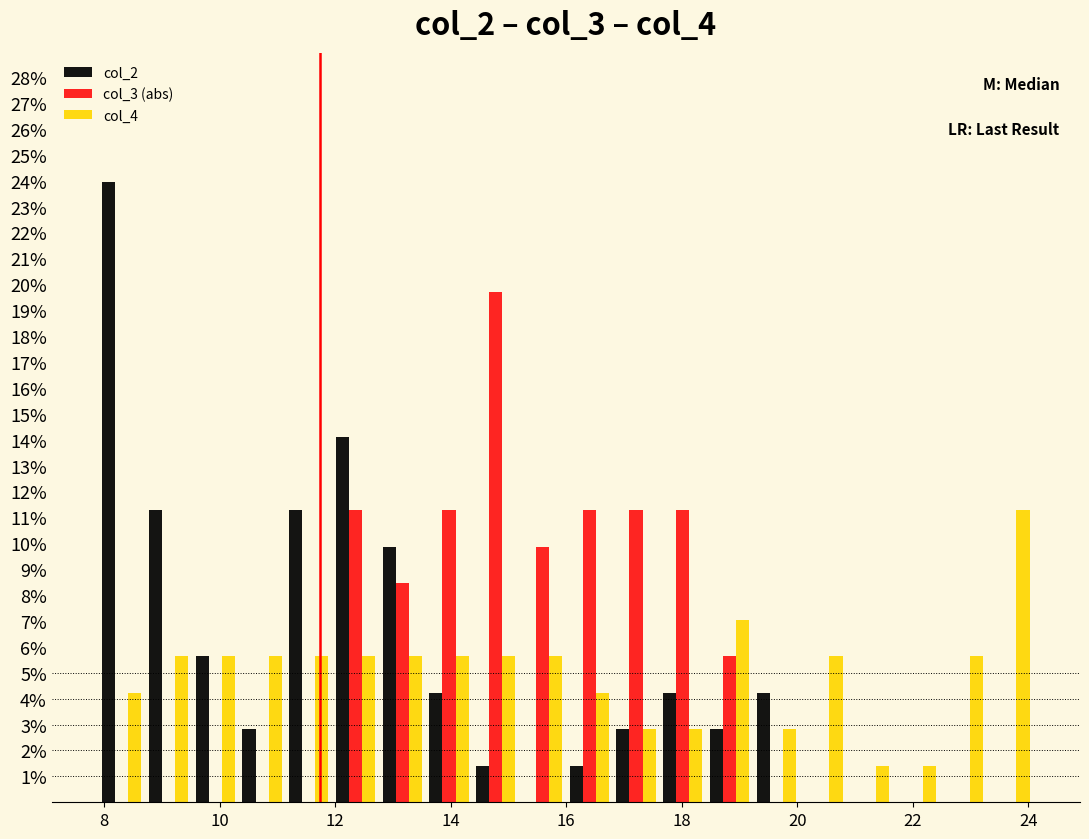

What is the height of the col_2 bar covering 9.6 to 10.4 on the x-axis? Neither the bar edges nor the heights are printed on the chart, so give them approximately, as read against the axes.

5.6